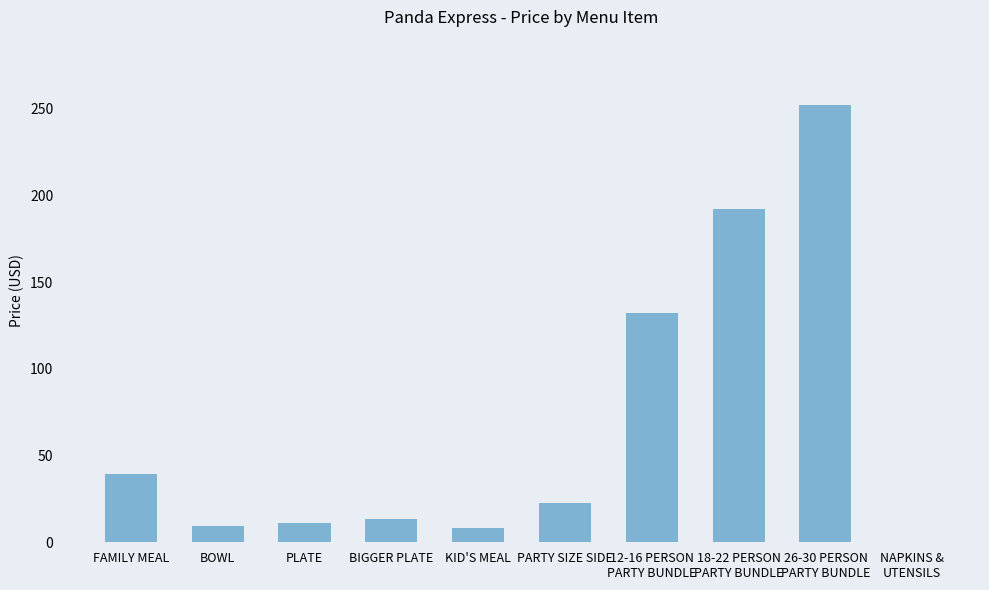

What is the ratio of the value at FAMILY MEAL to the value at KID'S MEAL?

4.9